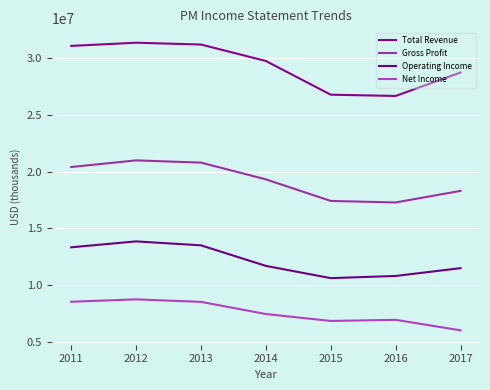

What is the sum of all Total Revenue values?

205685000